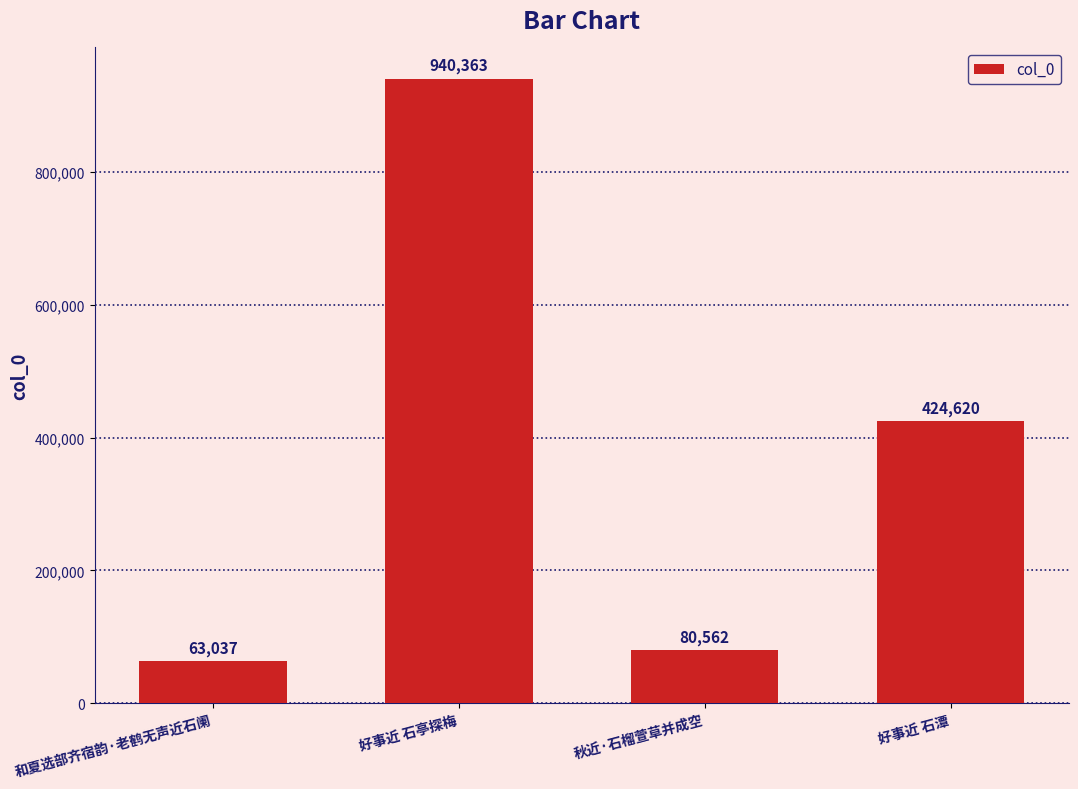

Which has a higher value, 好事近 石潭 or 秋近·石榴萱草并成空?

好事近 石潭